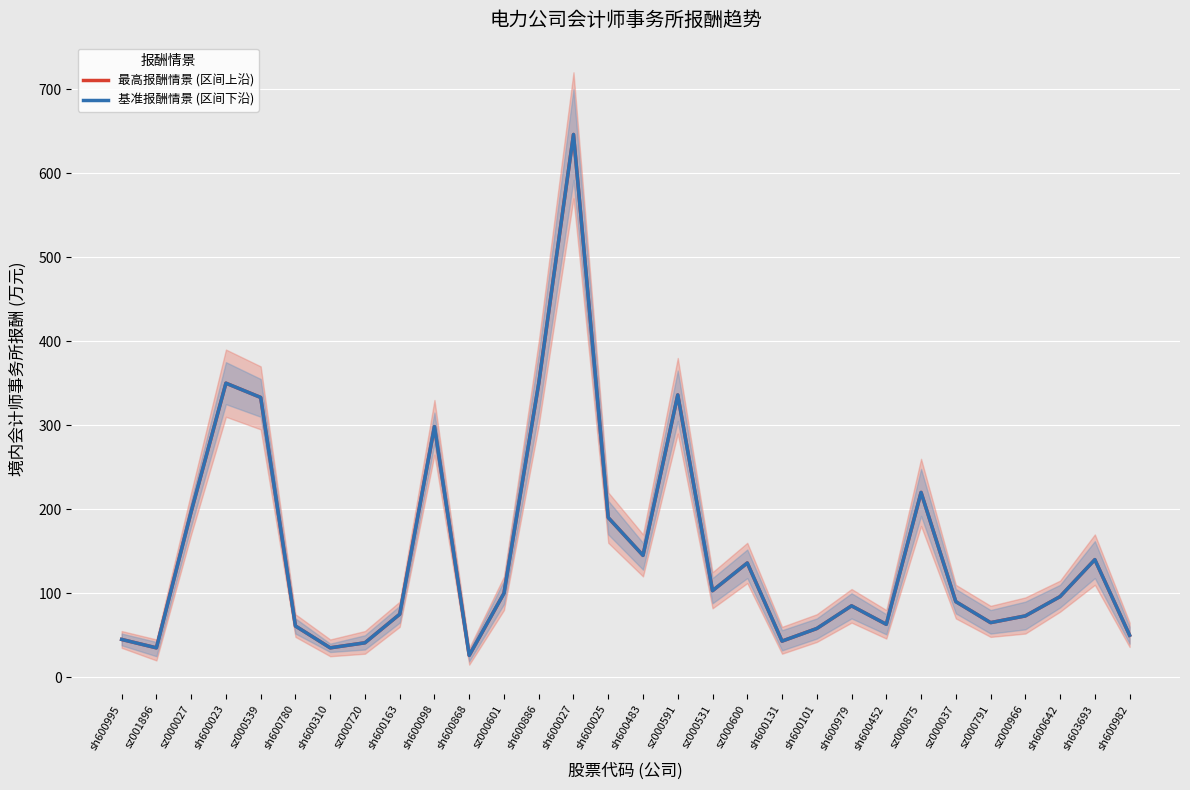

How many categories are shown in the chart?

30